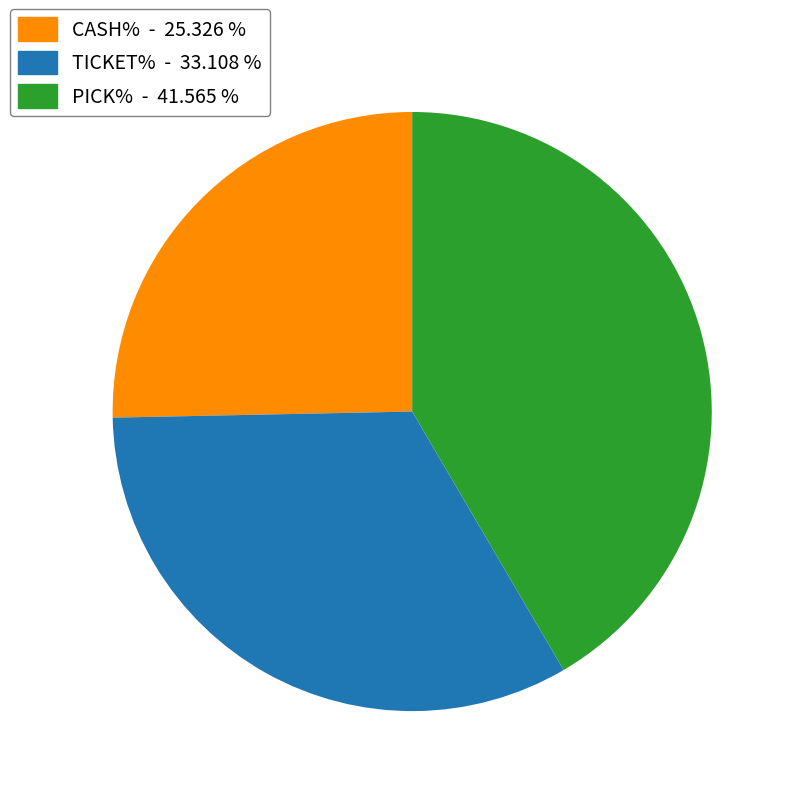

Rank the categories by value from lowest to highest.

CASH%, TICKET%, PICK%